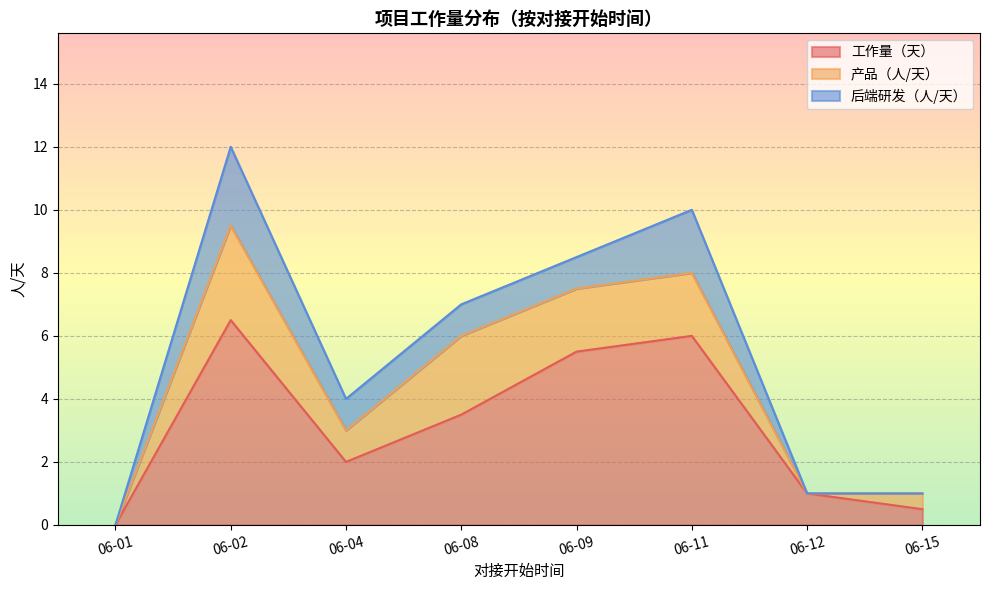

Reading left to right, extract all data points from this chart.

工作量（天）: 06-01=0.0	06-02=6.5	06-04=2.0	06-08=3.5	06-09=5.5	06-11=6.0	06-12=1.0	06-15=0.5
产品（人/天）: 06-01=0.0	06-02=3.0	06-04=1.0	06-08=2.5	06-09=2.0	06-11=2.0	06-12=0.0	06-15=0.5
后端研发（人/天）: 06-01=0.0	06-02=2.5	06-04=1.0	06-08=1.0	06-09=1.0	06-11=2.0	06-12=0.0	06-15=0.0